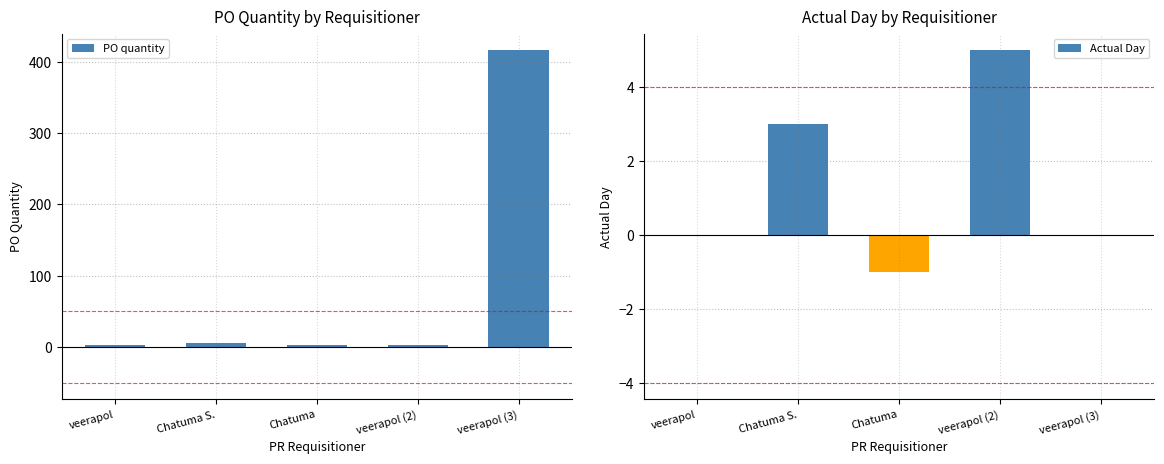

Between Chatuma S. and veerapol, which is larger?

Chatuma S.